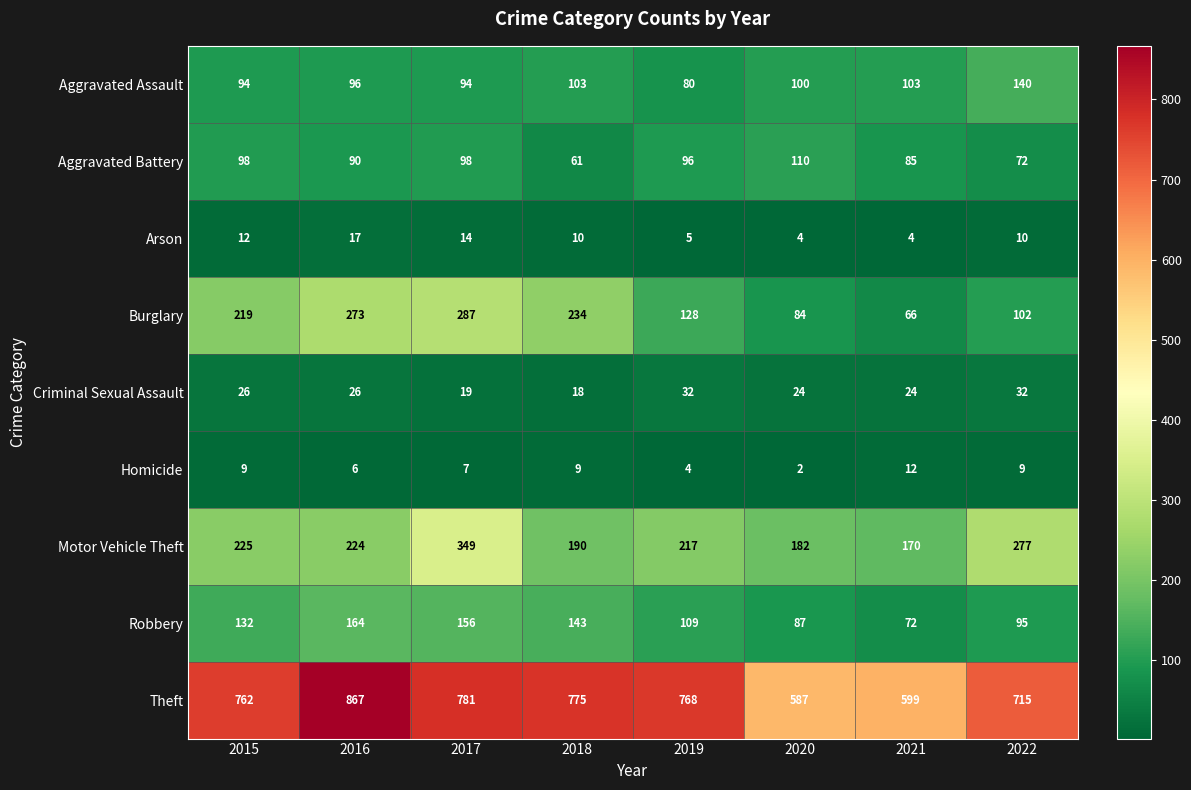

What is the sum of the Aggravated Assault values at 2020 and 2016?

196